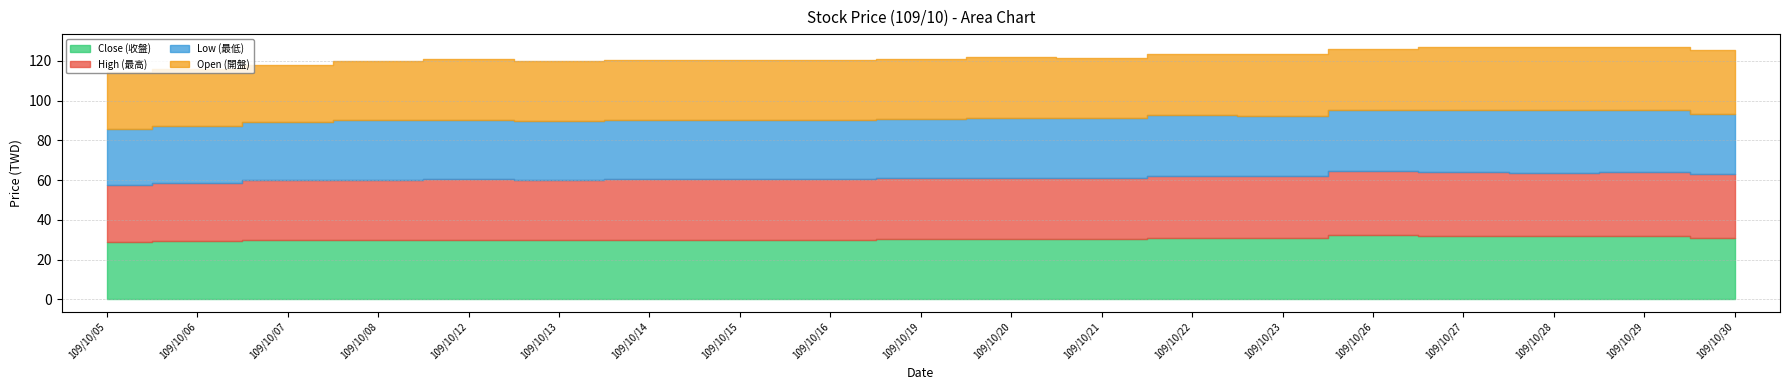

Between 109/10/06 and 109/10/05, which is larger?

109/10/06